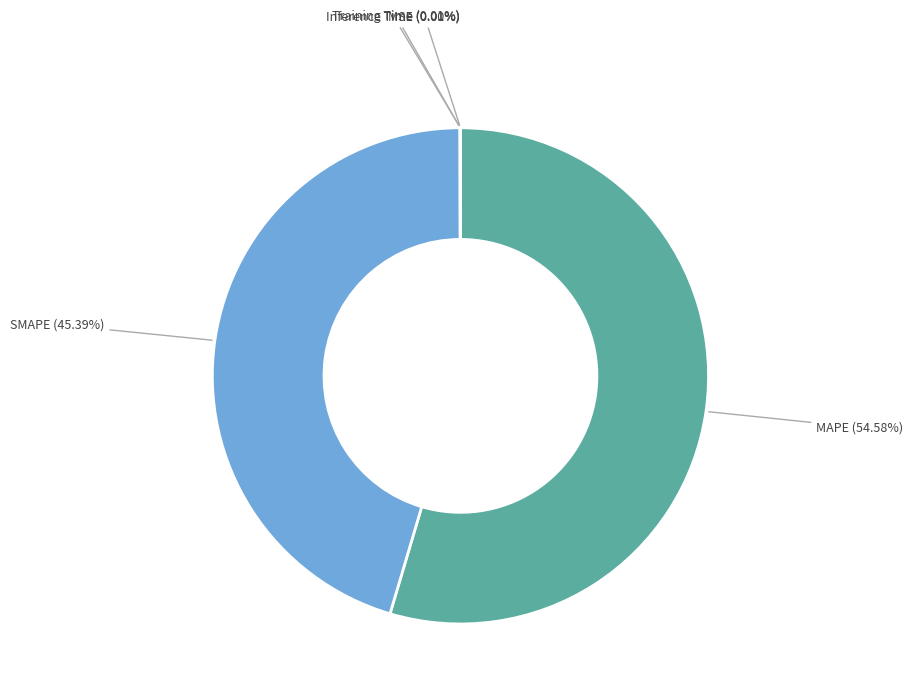

The SMAPE slice represents 38% of the pie. True or false?

False